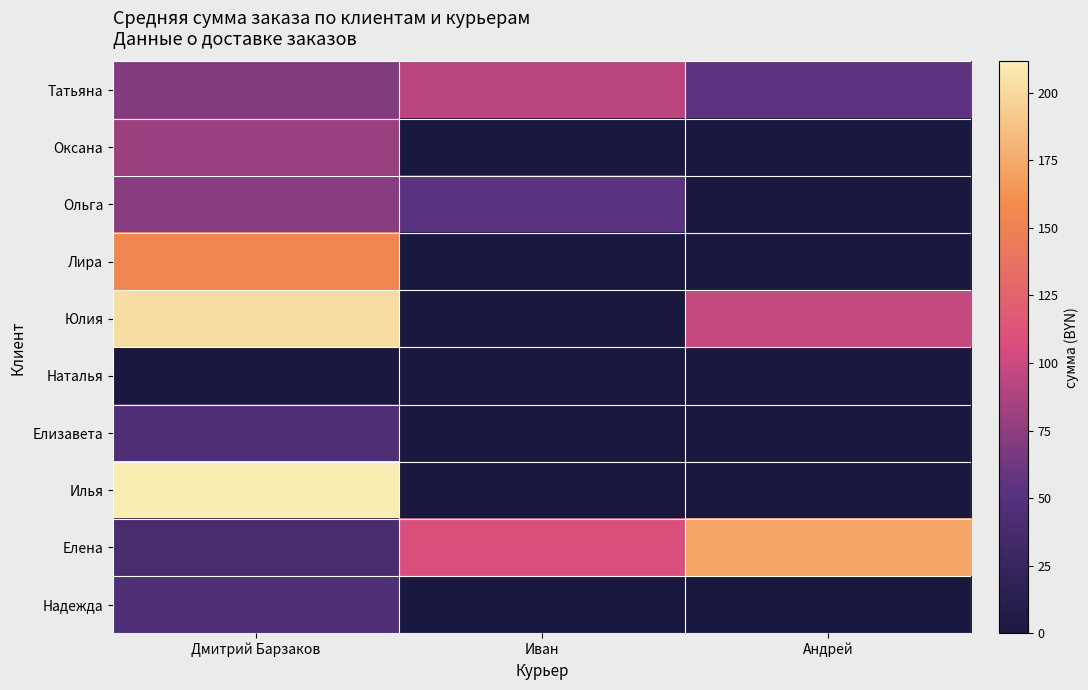

Which label corresponds to the smallest value in the chart?

Иван